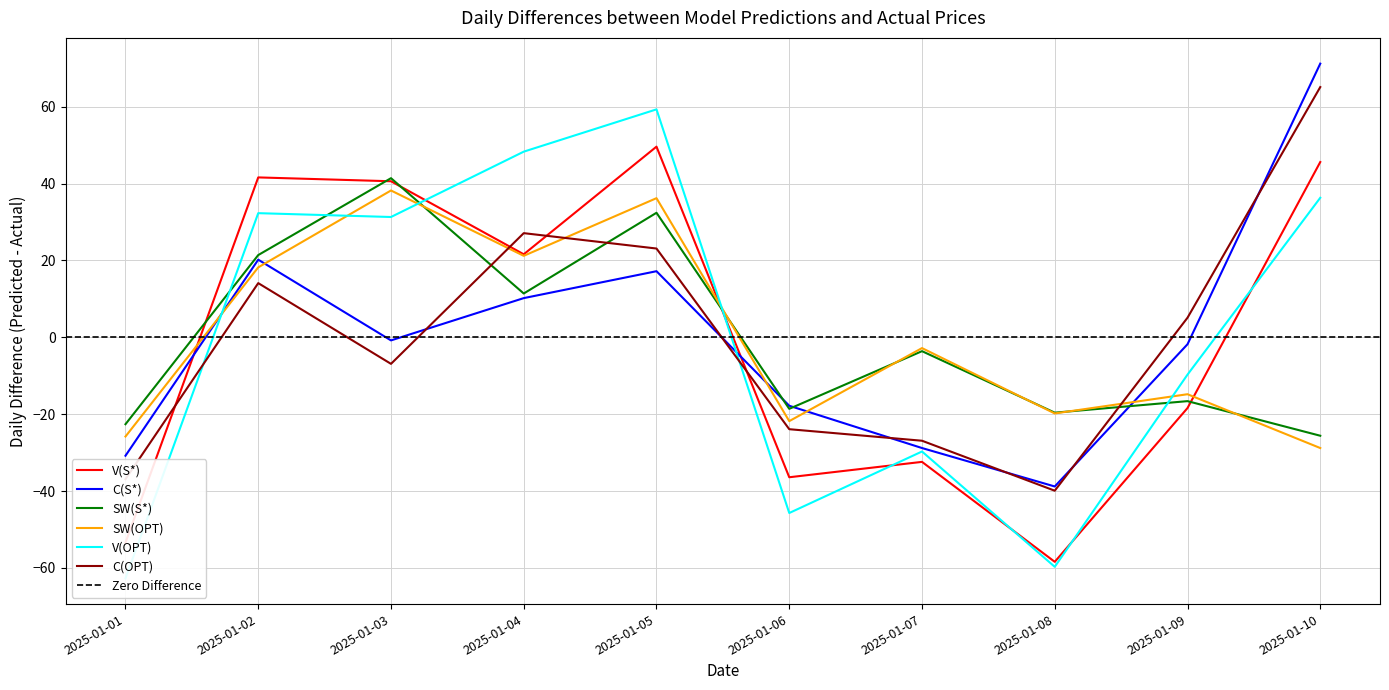

Is the value of SW(OPT) at 2025-01-09 greater than the value of V(S*) at 2025-01-01?

Yes